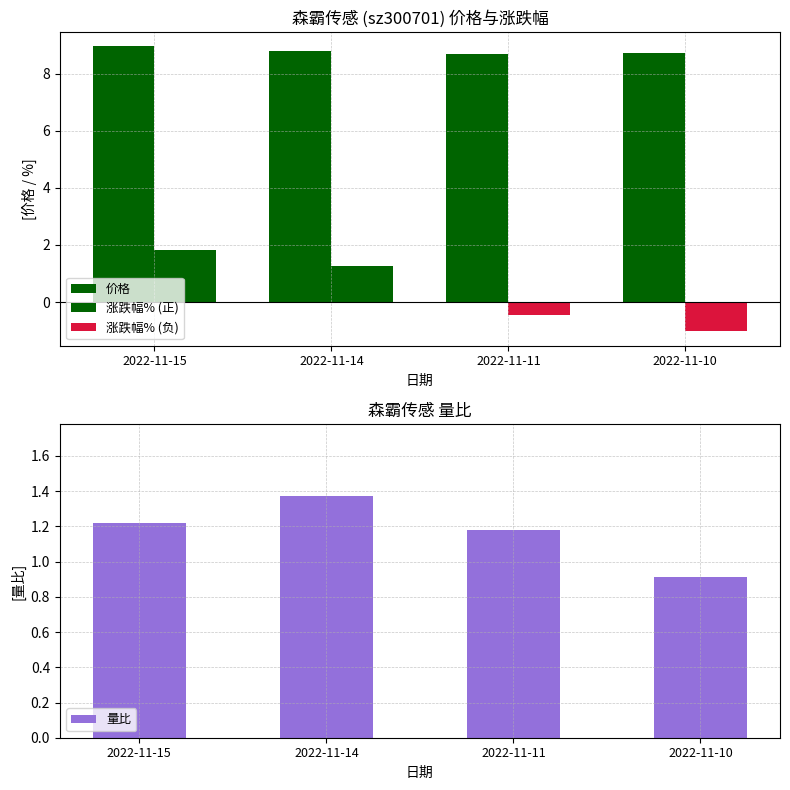

At which label does 量比 first exceed 1?

2022-11-15